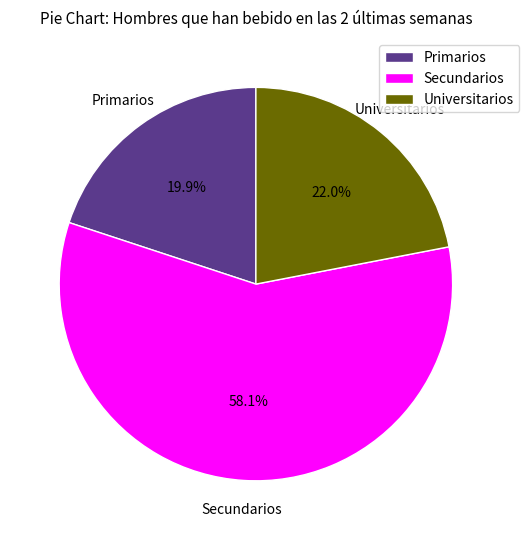

What percentage is the Primarios slice, to the nearest percent?

20%